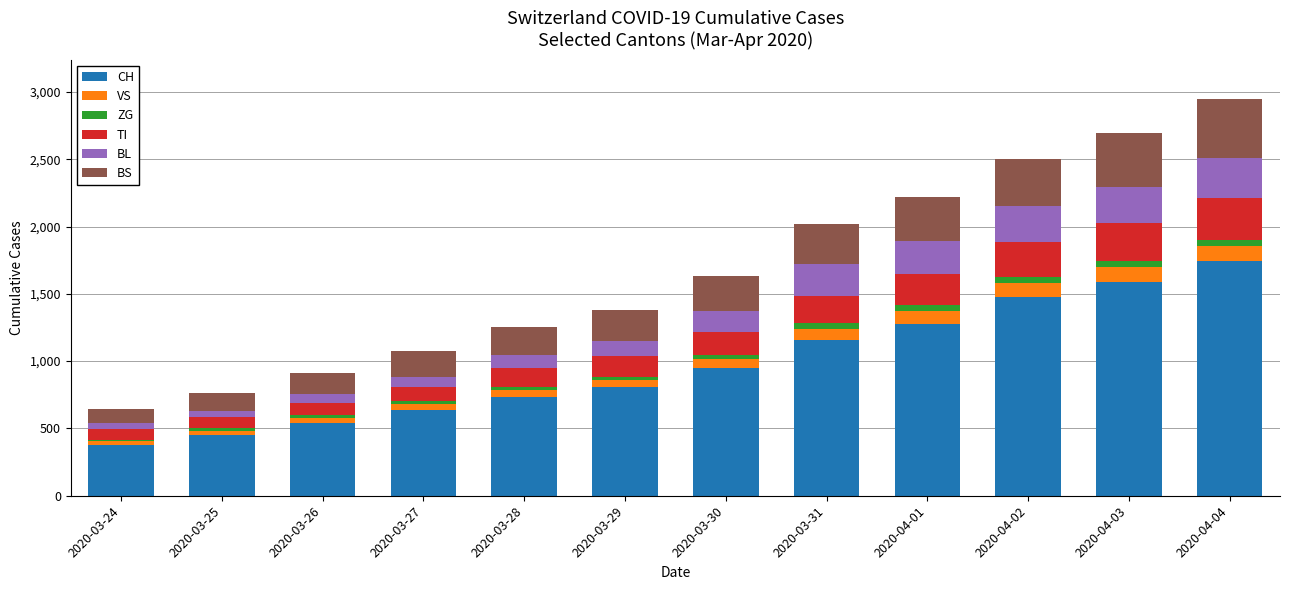

At which label does CH reach its peak?

2020-04-04